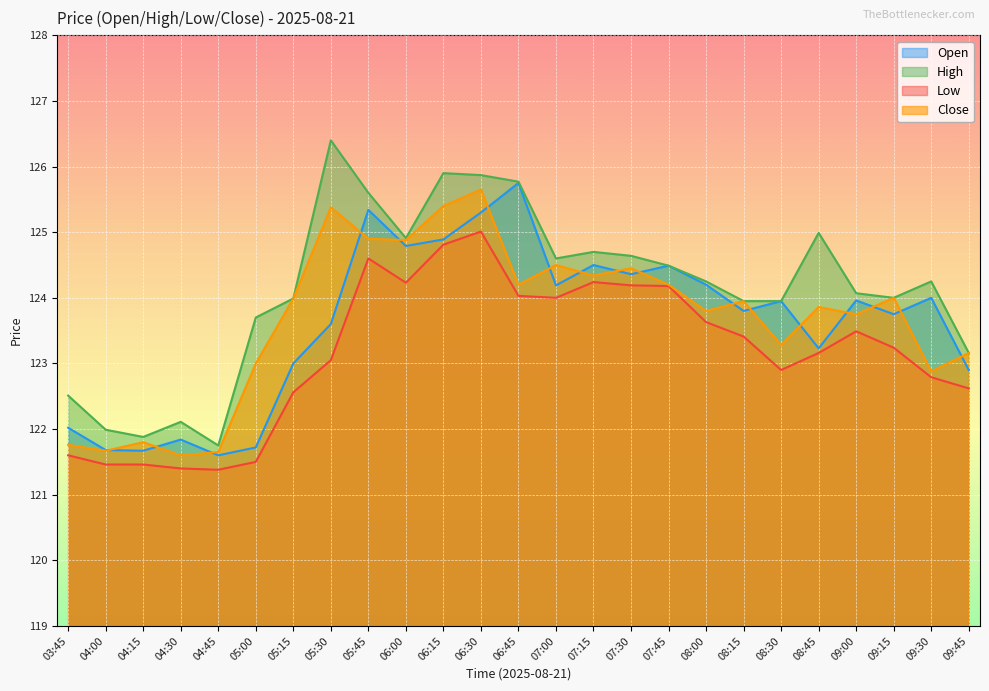

How many lines are shown in the chart?

4